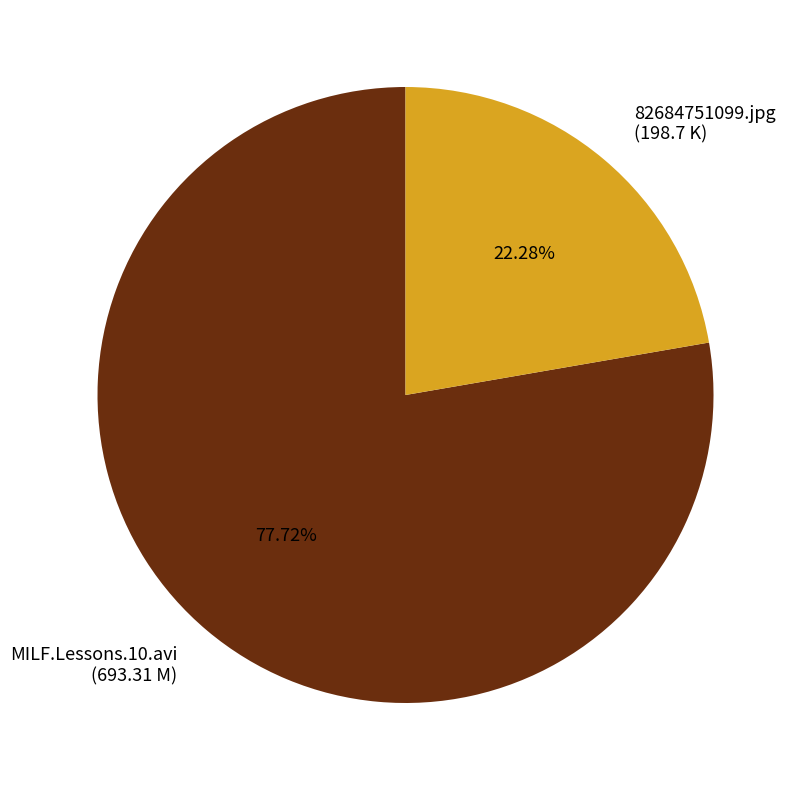

What is the ratio of the value at MILF.Lessons.10.avi (693.31 M) to the value at 82684751099.jpg (198.7 K)?

3.5